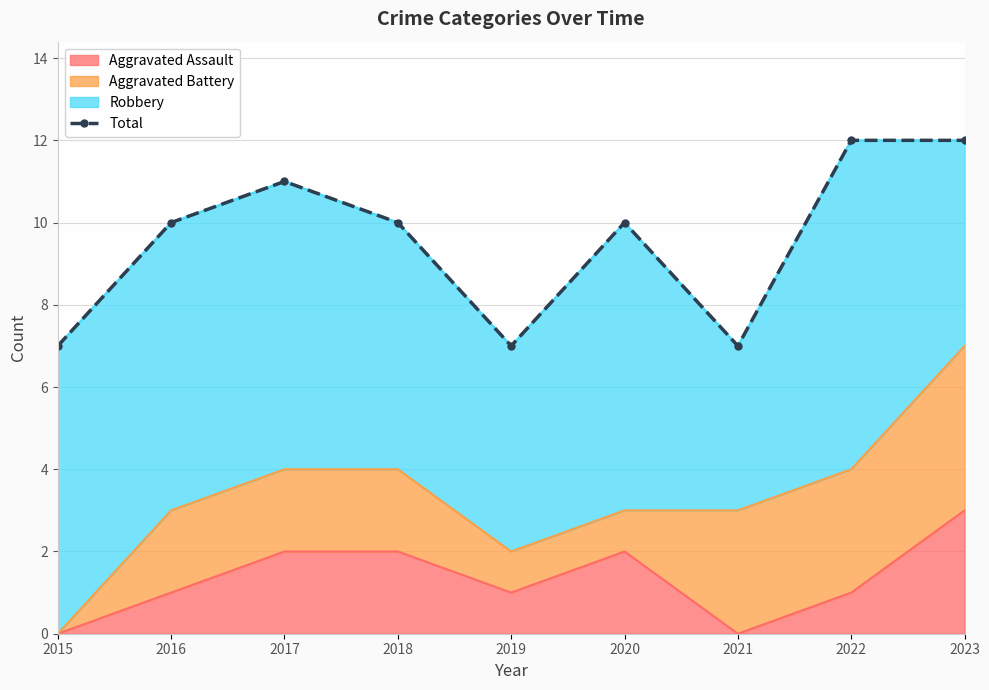

True or false: the data shows 10 at 2020.

True